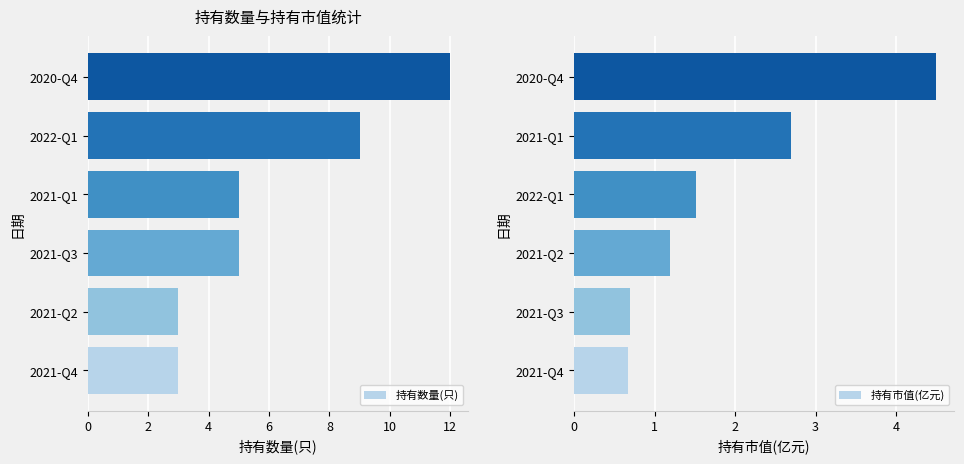

What is the minimum value for 持有数量(只)?

3